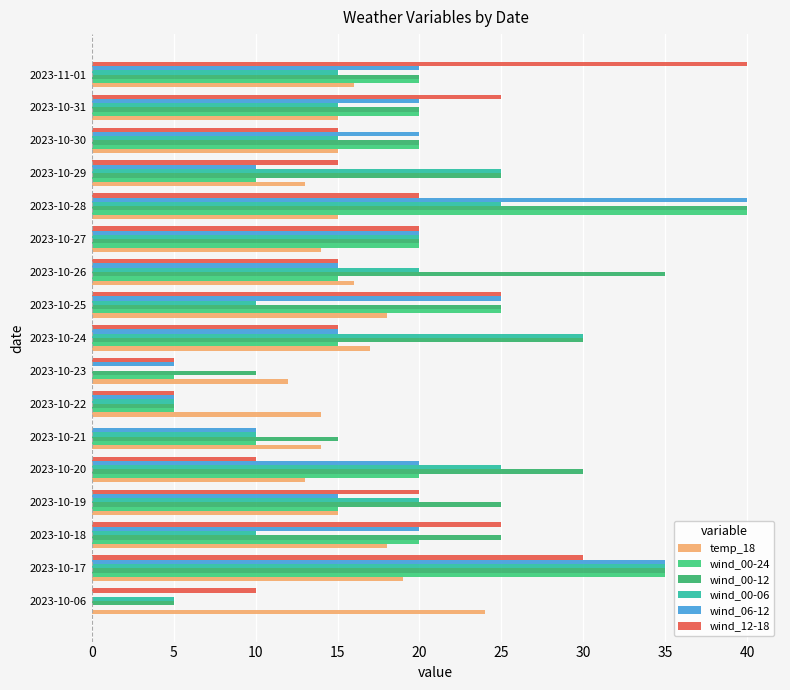

What is the average value of the temp_18 series?

16